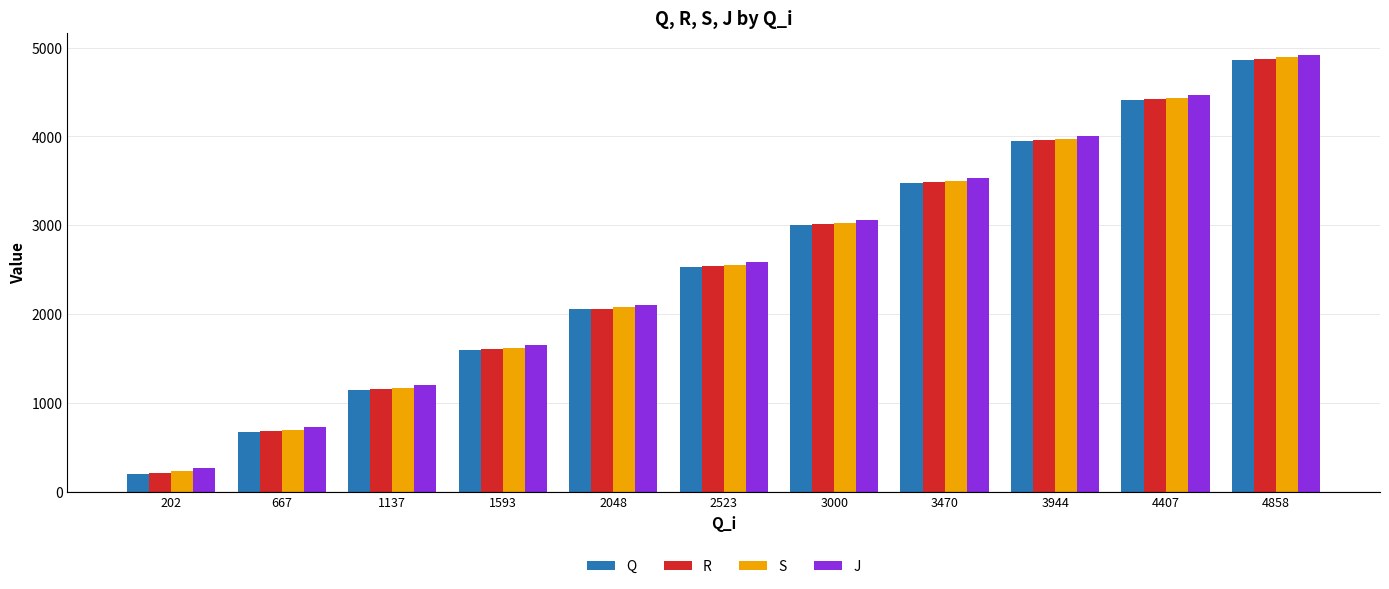

The S series shows 2864 at 2048. True or false?

False